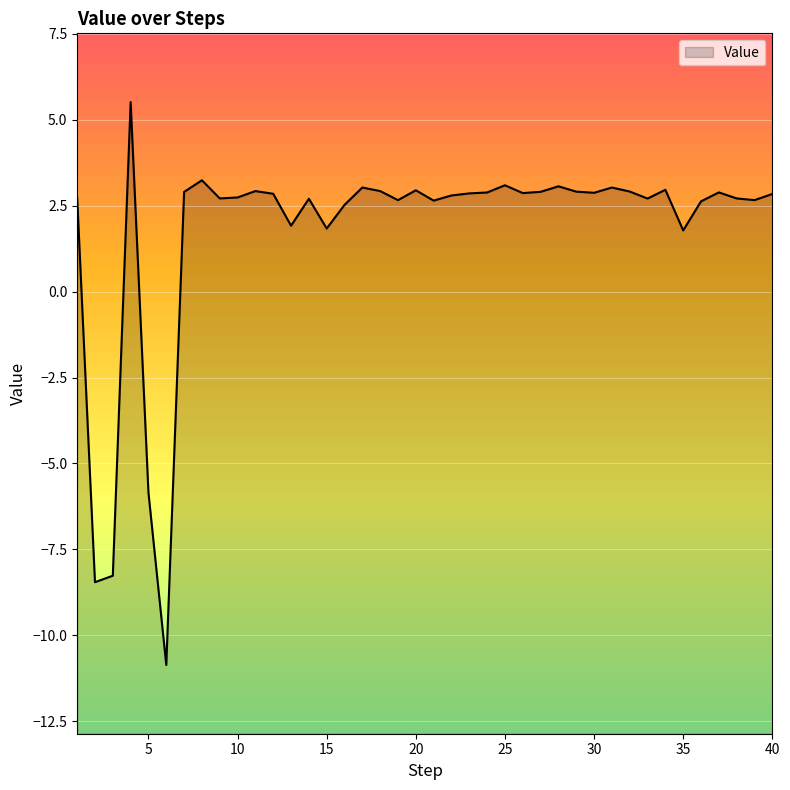

At which label is the value closest to -2?

35